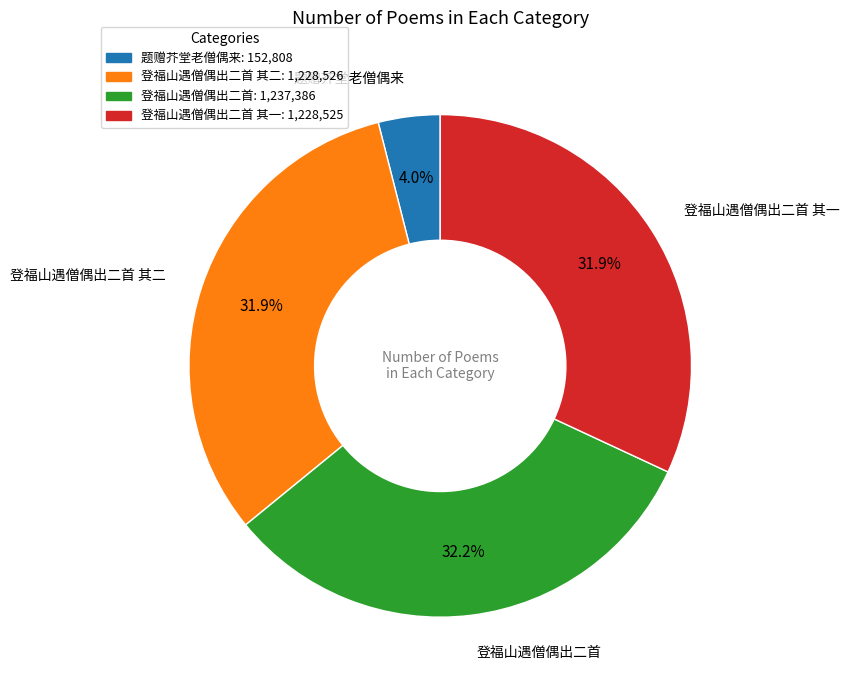

Is there any slice that represents more than half of the pie?

No